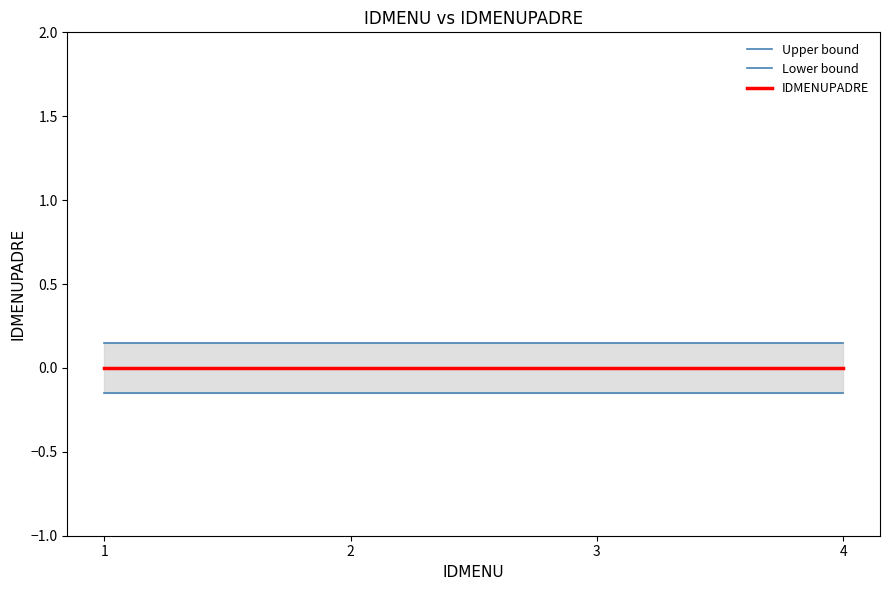

How many lines are shown in the chart?

3